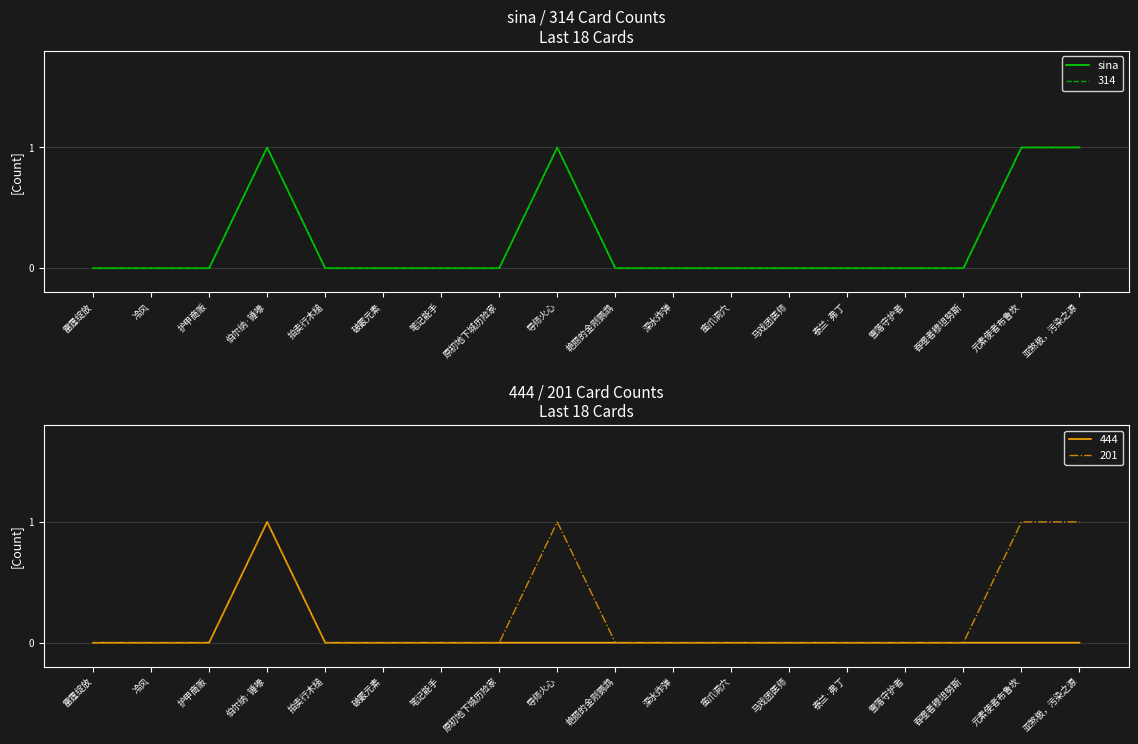

Reading right to left, list all the values displayed in this chart.

亚煞极，污染之源=1	元素使者布鲁坎=1	吞噬者穆坦努斯=0	雪落守护者=0	泰兰·弗丁=0	马戏团医师=0	蛮爪洞穴=0	深水炸弹=0	艳丽的金刚鹦鹉=0	导师火心=1	原初地下城历险家=0	笔记能手=0	破霰元素=0	拍卖行木槌=0	伯尔纳·锤喙=1	护甲商贩=0	冷风=0	雷霆绽放=0